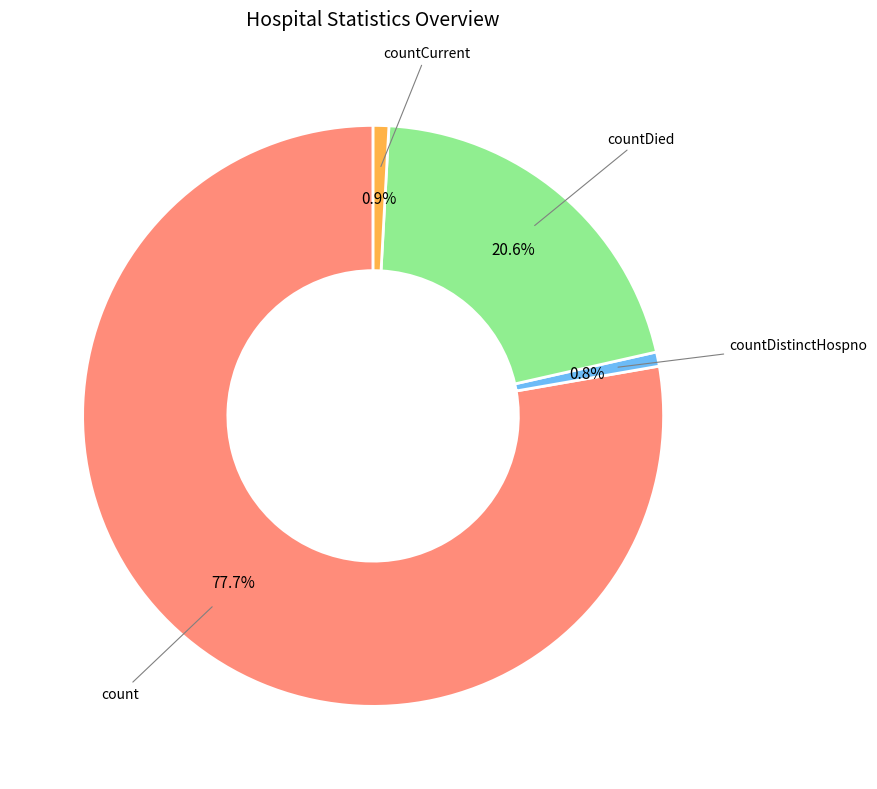

Does any single category account for the majority?

Yes